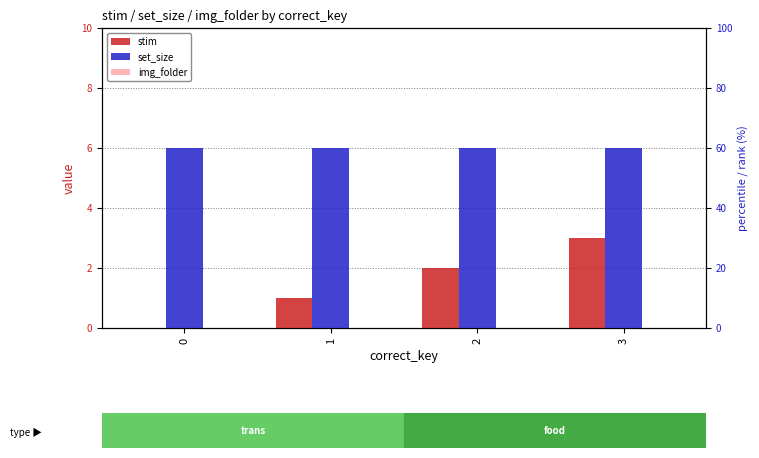

What is the difference between the highest and lowest values at 3?

6